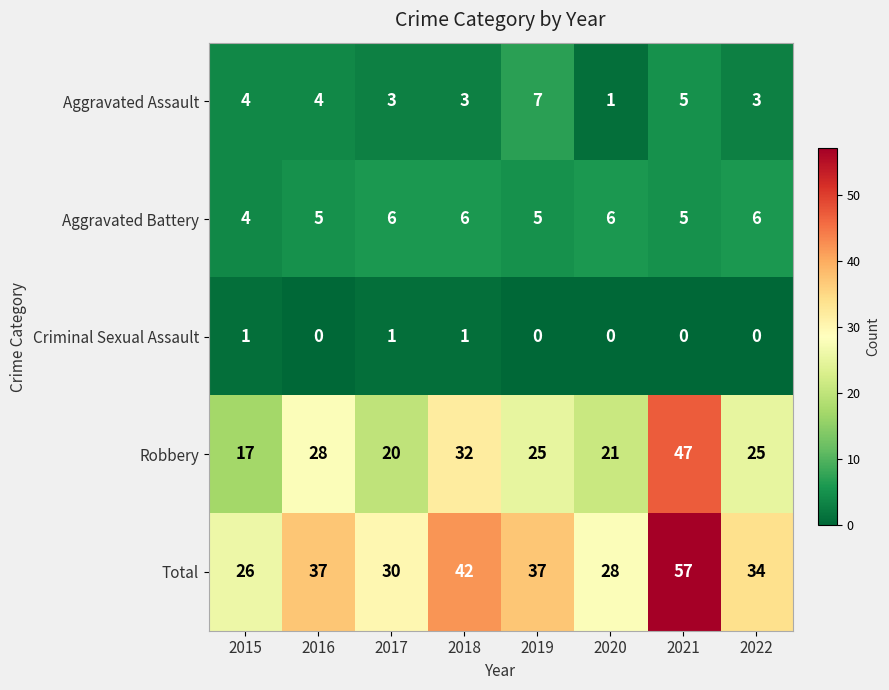

What is the average value of the Total series?

36